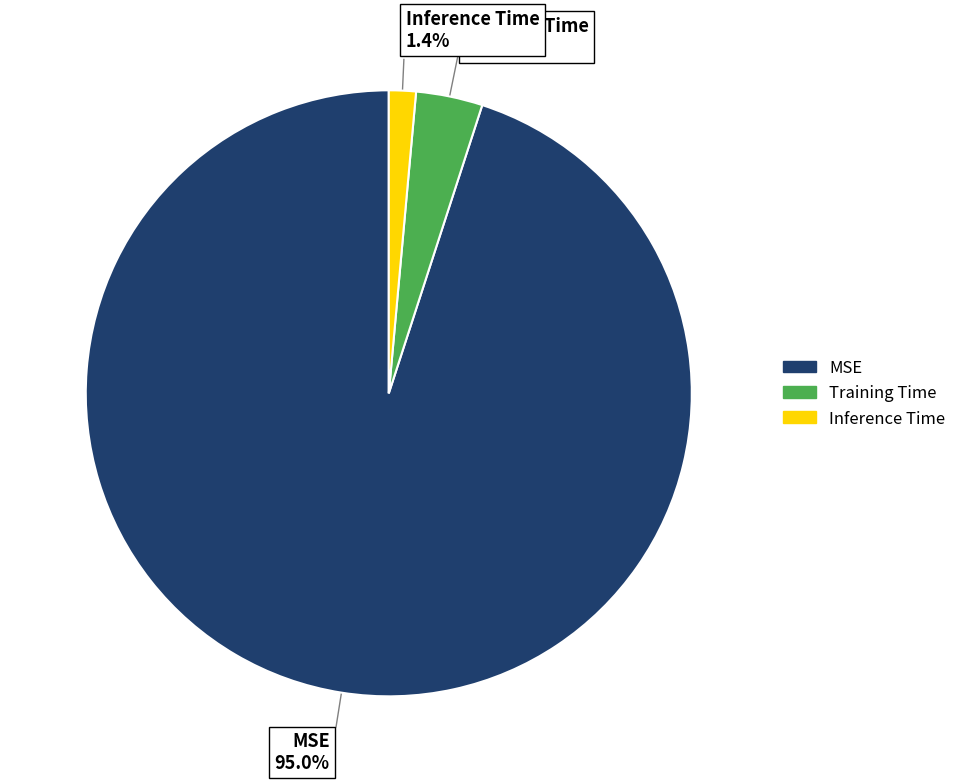

The Inference Time slice represents 1% of the pie. True or false?

True